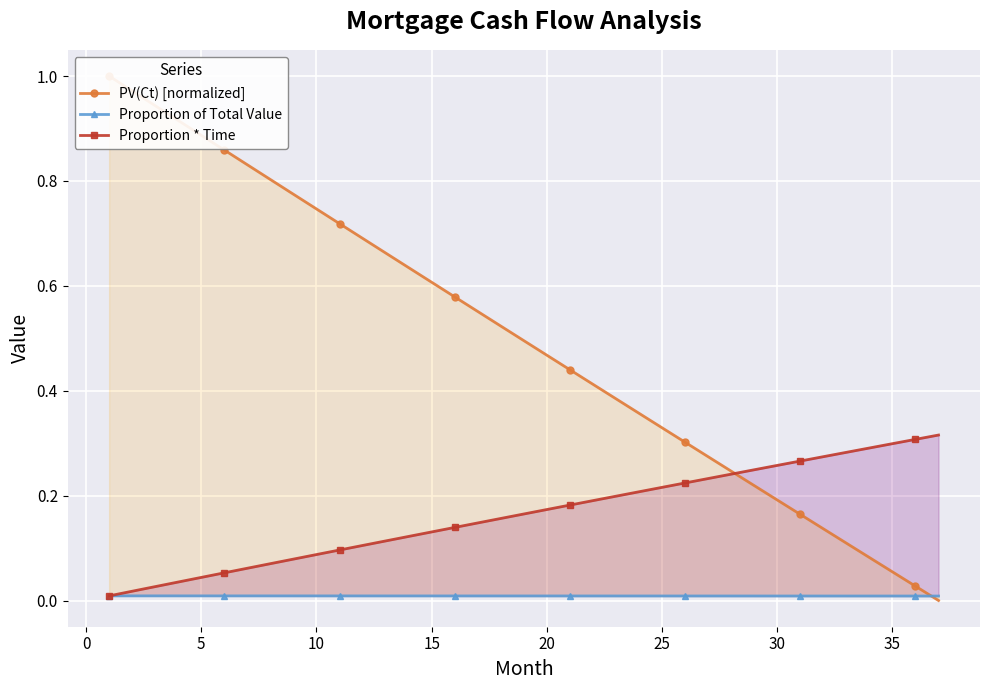

List the series in order of their peak value, lowest first.

Proportion of Total Value, Proportion * Time, PV(Ct) [normalized]